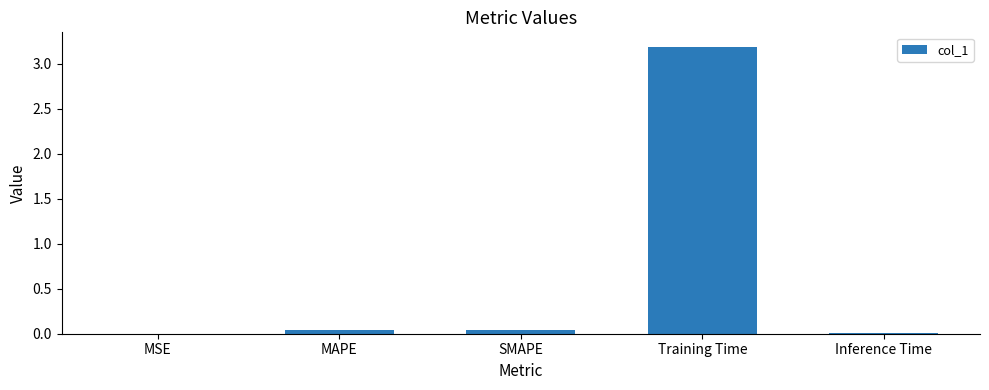

What is the sum of all values?

3.3